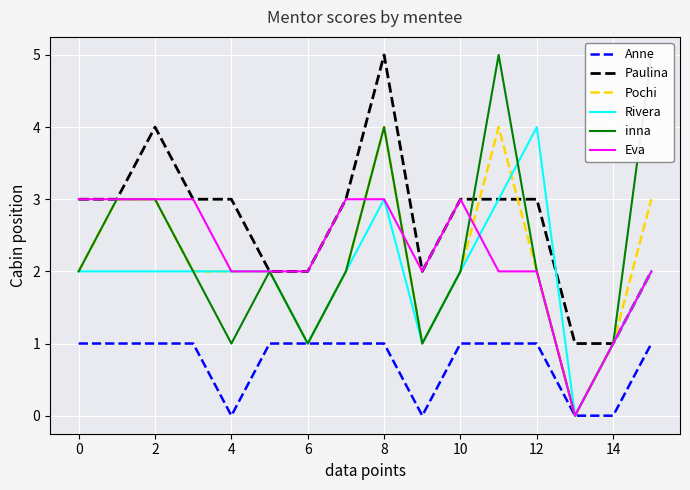

What is the spread (max minus min) of values at 15?

4